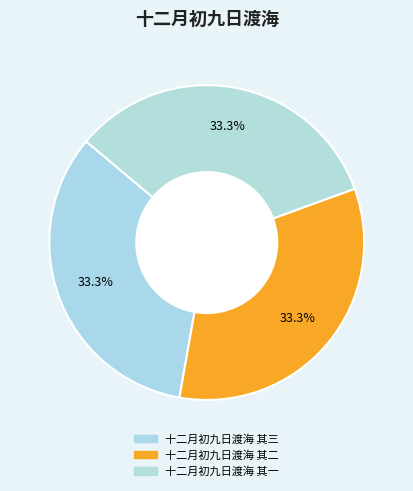

Count the number of slices in the pie.

3